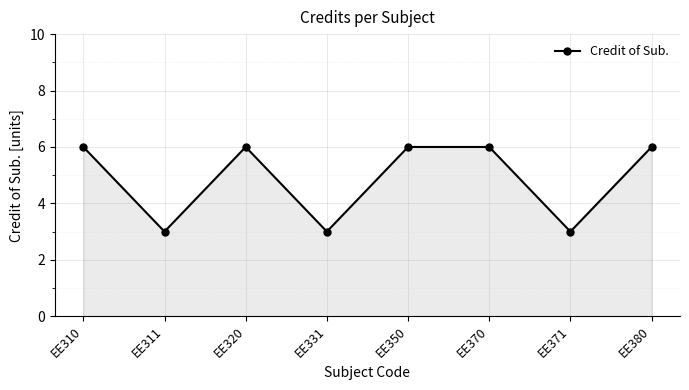

How many points are lower than both their immediate neighbors (excluding endpoints)?

3